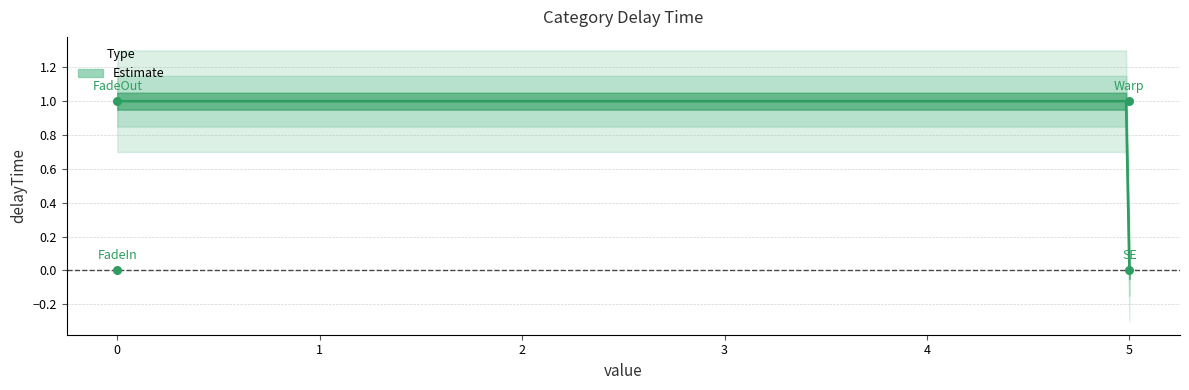

Between FadeIn and SE, which is larger?

FadeIn